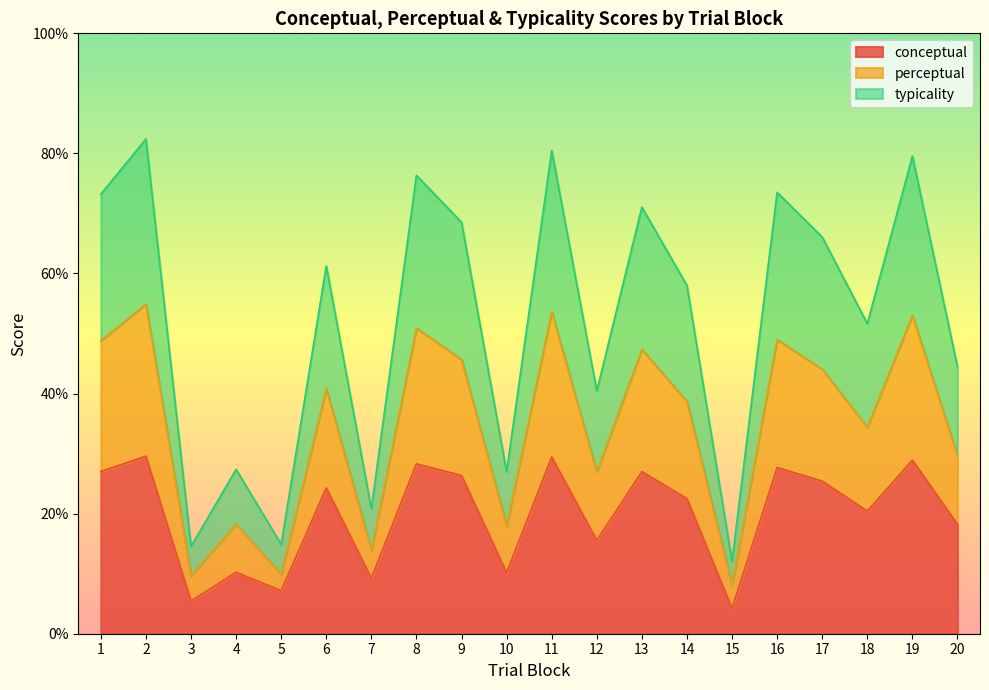

What is the maximum value for conceptual?

29.6